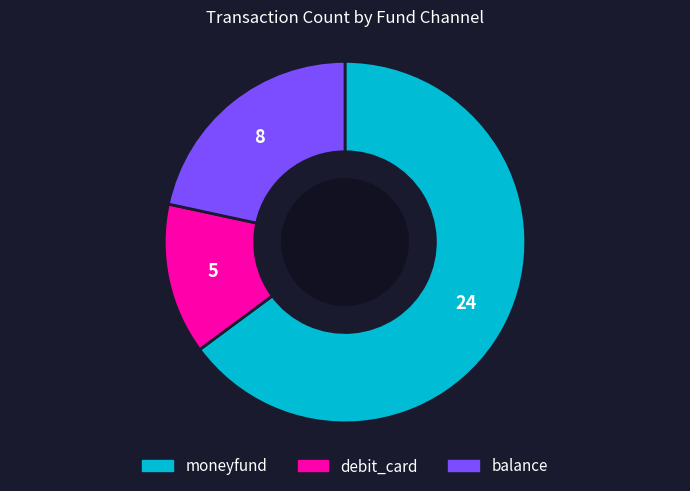

What is the majority slice?

moneyfund